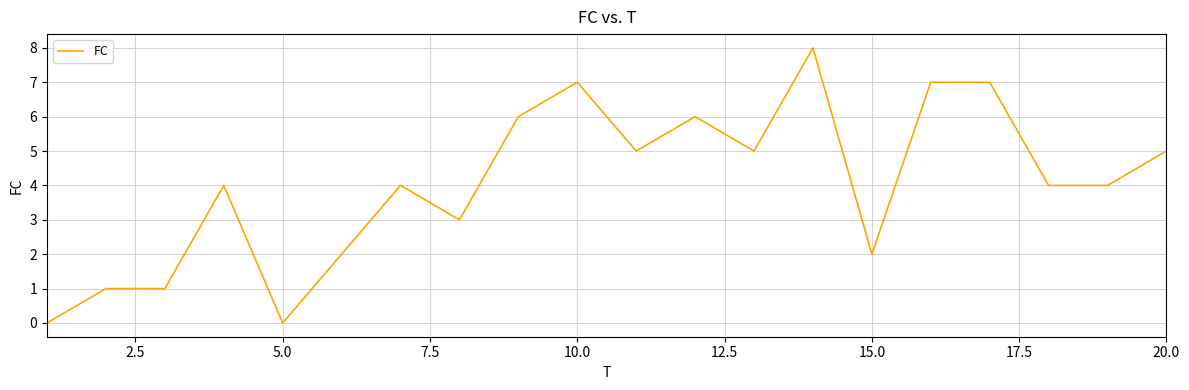

What is the greatest value displayed?

8